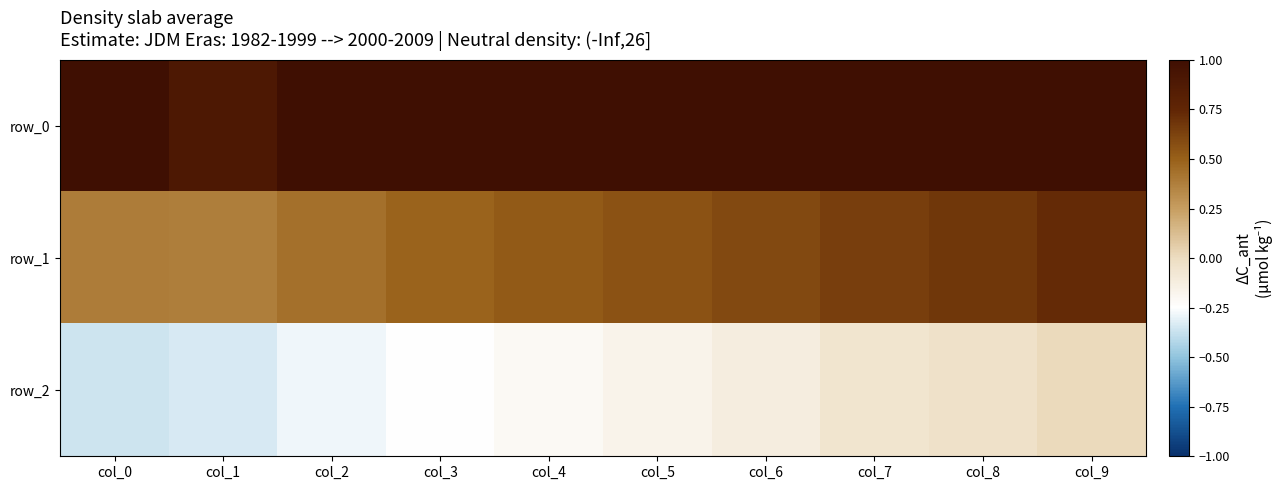

Reading left to right, extract all data points from this chart.

row_0: 1.0	0.9	1.0	1.0	1.0	1.0	1.0	1.0	1.0	1.0
row_1: 0.4	0.4	0.4	0.5	0.5	0.6	0.6	0.6	0.7	0.7
row_2: -0.4	-0.3	-0.3	-0.2	-0.2	-0.2	-0.1	-0.1	-0.0	0.0